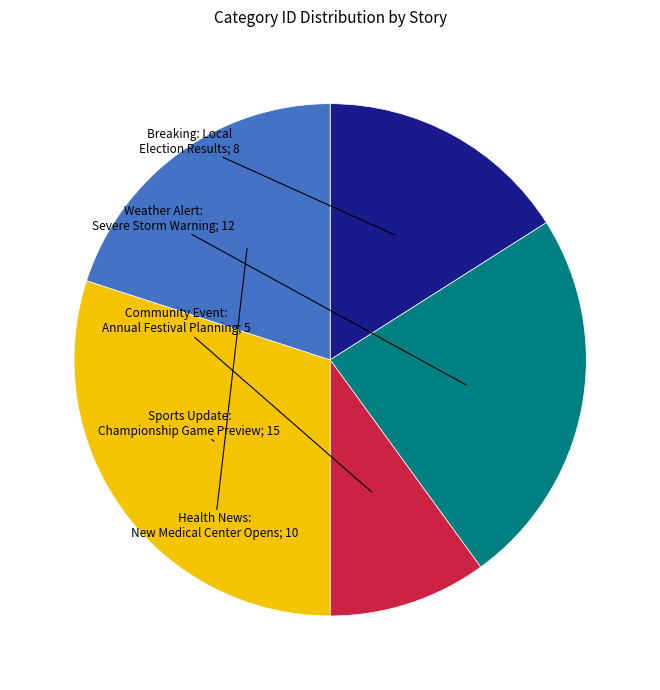

Is there any slice that represents more than half of the pie?

No